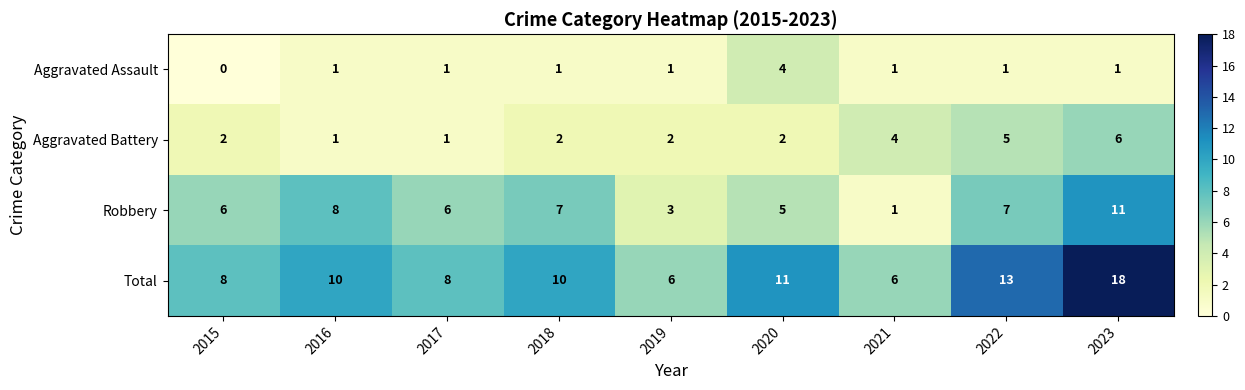

What is the sum of all Total values?

90